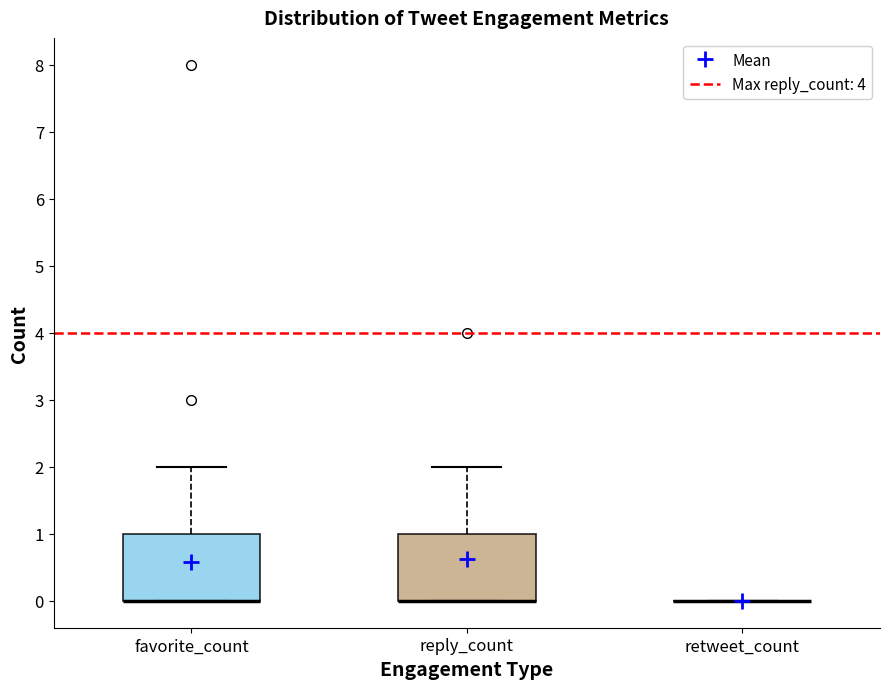

Reading left to right, transcribe this box plot: for each box, give where its median line is, the range the box spans, and where its two whiskers end, as read against the y-axis. The values are not printed on the chart, so give them approximately, as read against the axis.

favorite_count: median 0 (drawn on the box's lower edge), box 0 to 1, whiskers 0 to 2
reply_count: median 0 (drawn on the box's lower edge), box 0 to 1, whiskers 0 to 2
retweet_count: box collapsed to a line at 0, whiskers 0 to 0